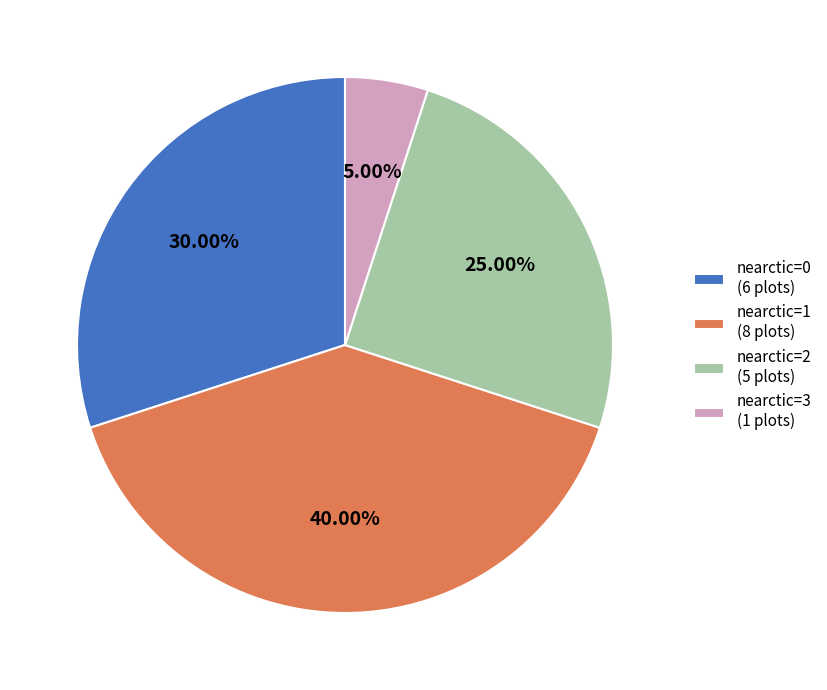

Which has a higher value, nearctic=1 (8 plots) or nearctic=0 (6 plots)?

nearctic=1 (8 plots)